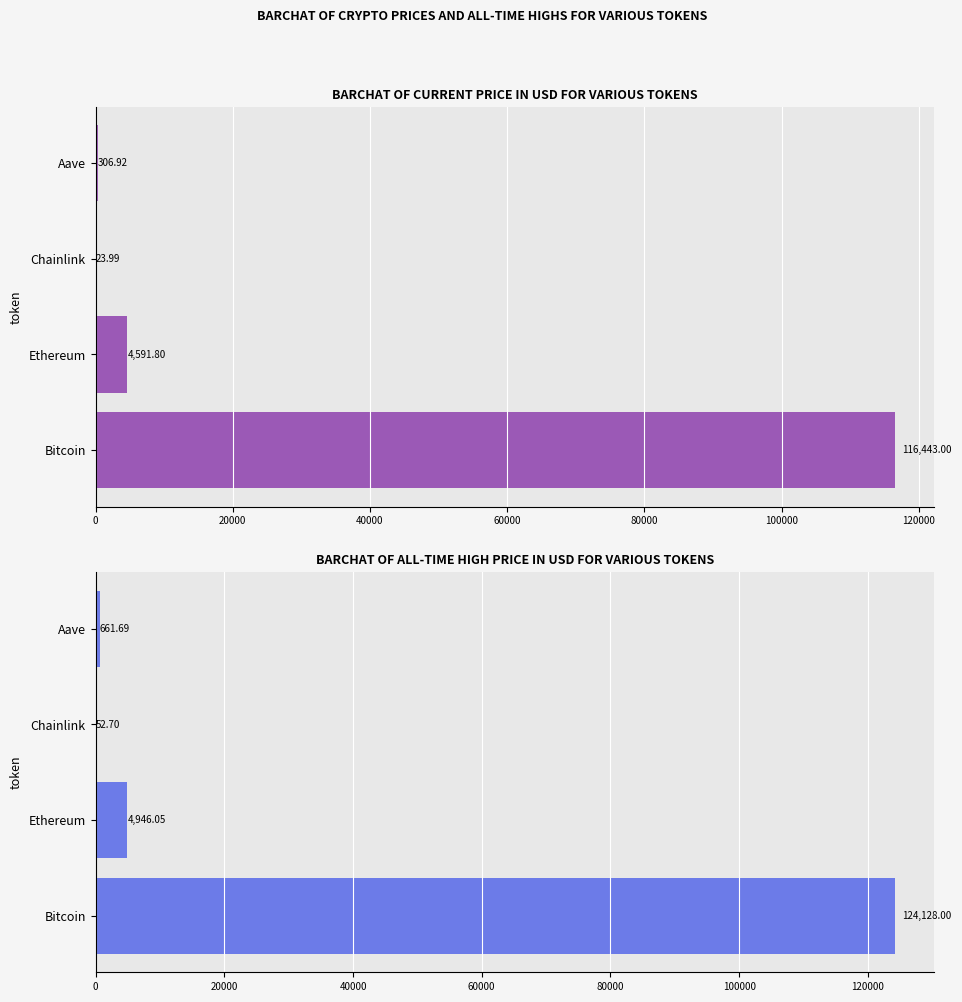

Read the allTimeHigh value at Bitcoin.

124128.0